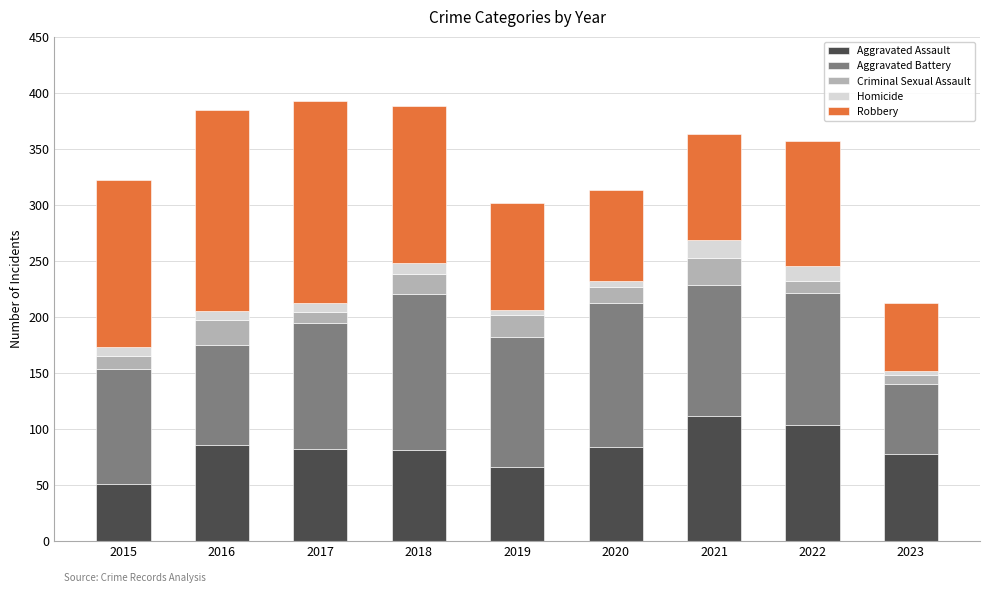

What is the difference between the maximum and minimum values in the Aggravated Assault series?

60